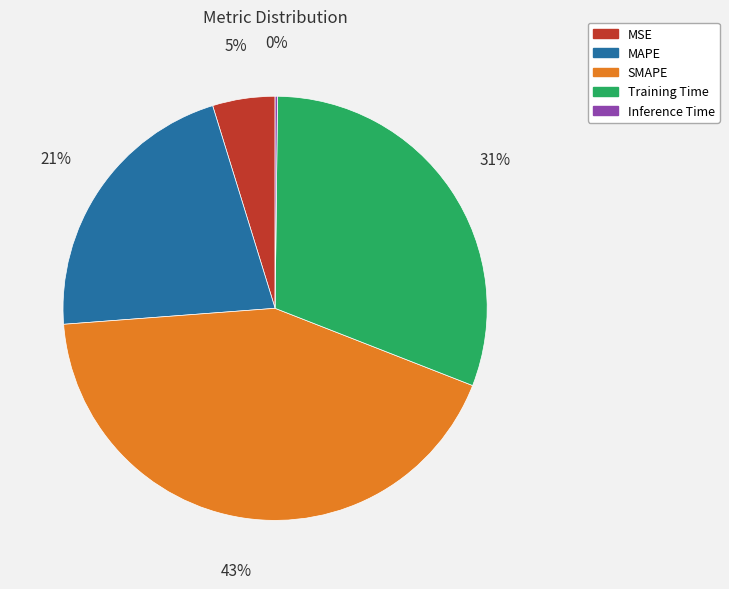

Is the sum of MAPE and Training Time greater than half?

Yes